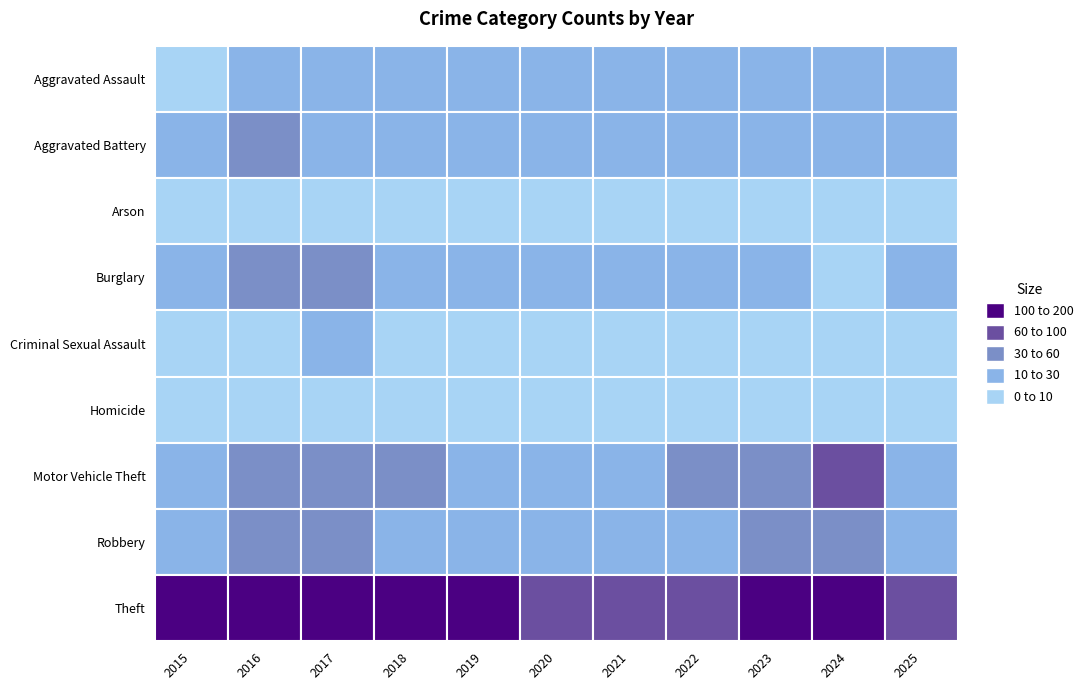

List the series in order of their peak value, highest first.

Theft, Motor Vehicle Theft, Robbery, Burglary, Aggravated Battery, Aggravated Assault, Criminal Sexual Assault, Arson, Homicide